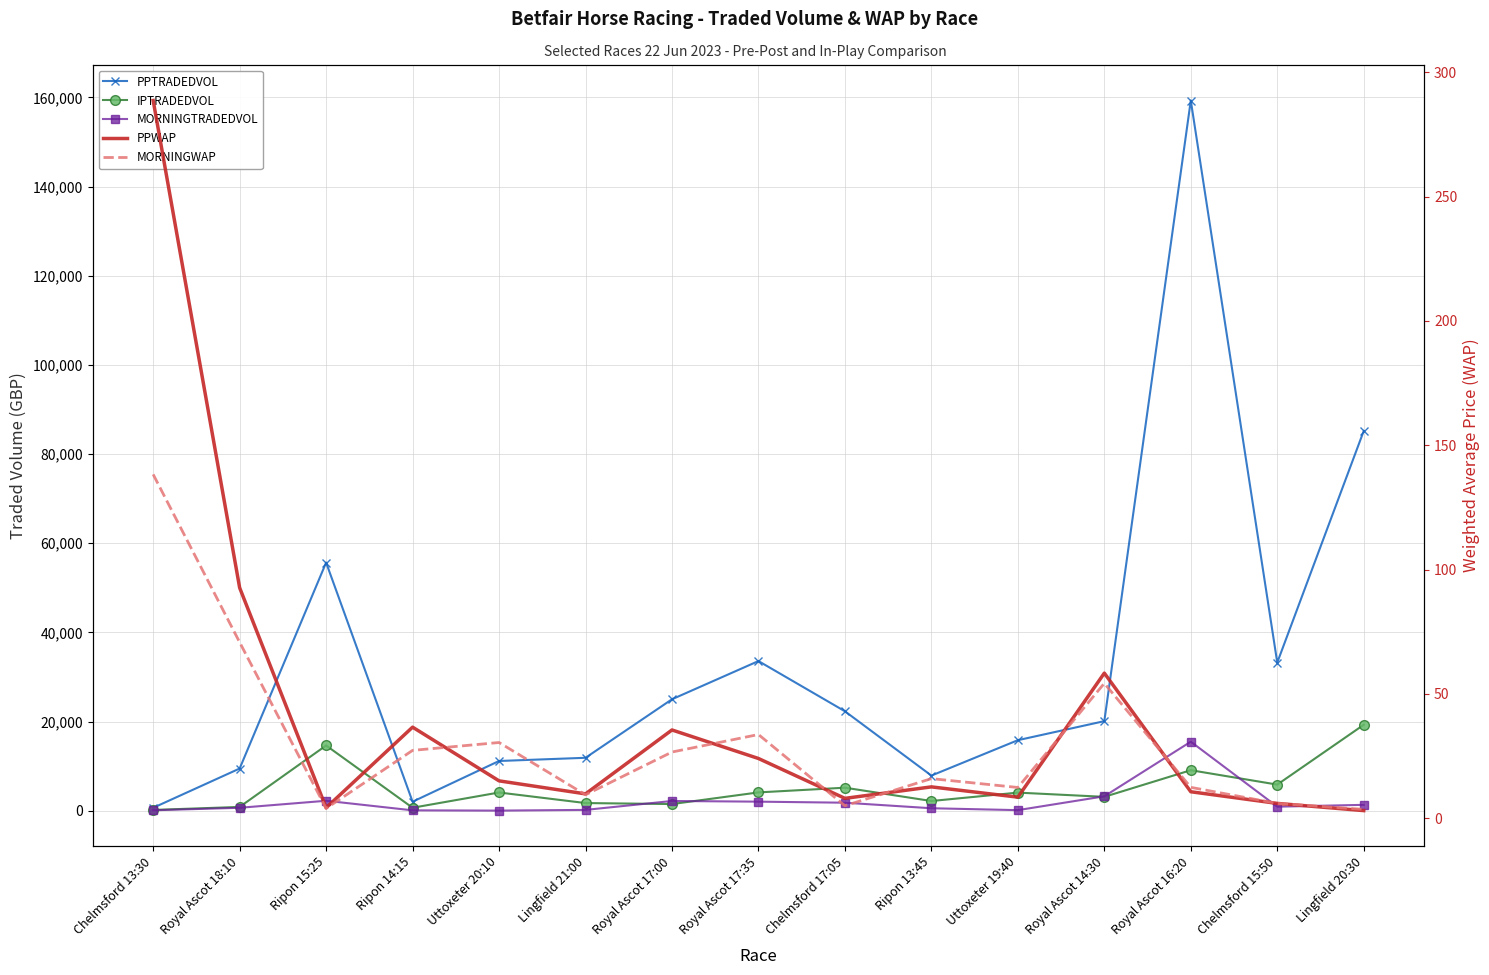

What position from the right is Royal Ascot 17:35?

8